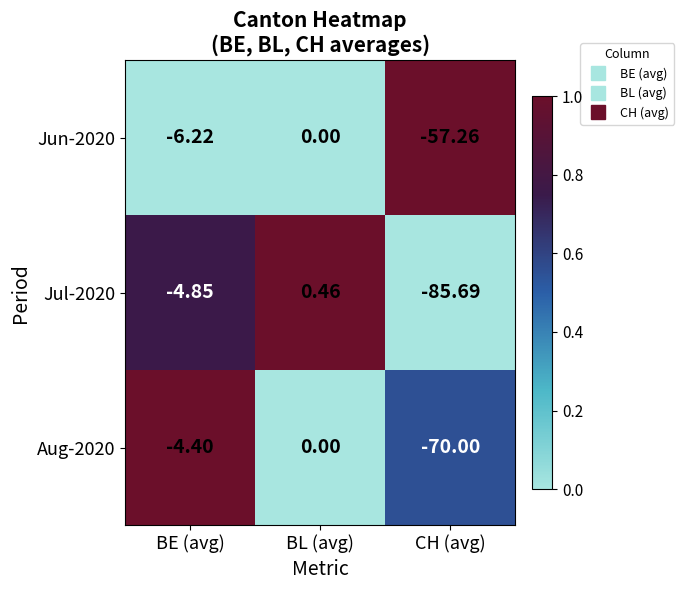

Which category has the lowest value across all series?

CH (avg)